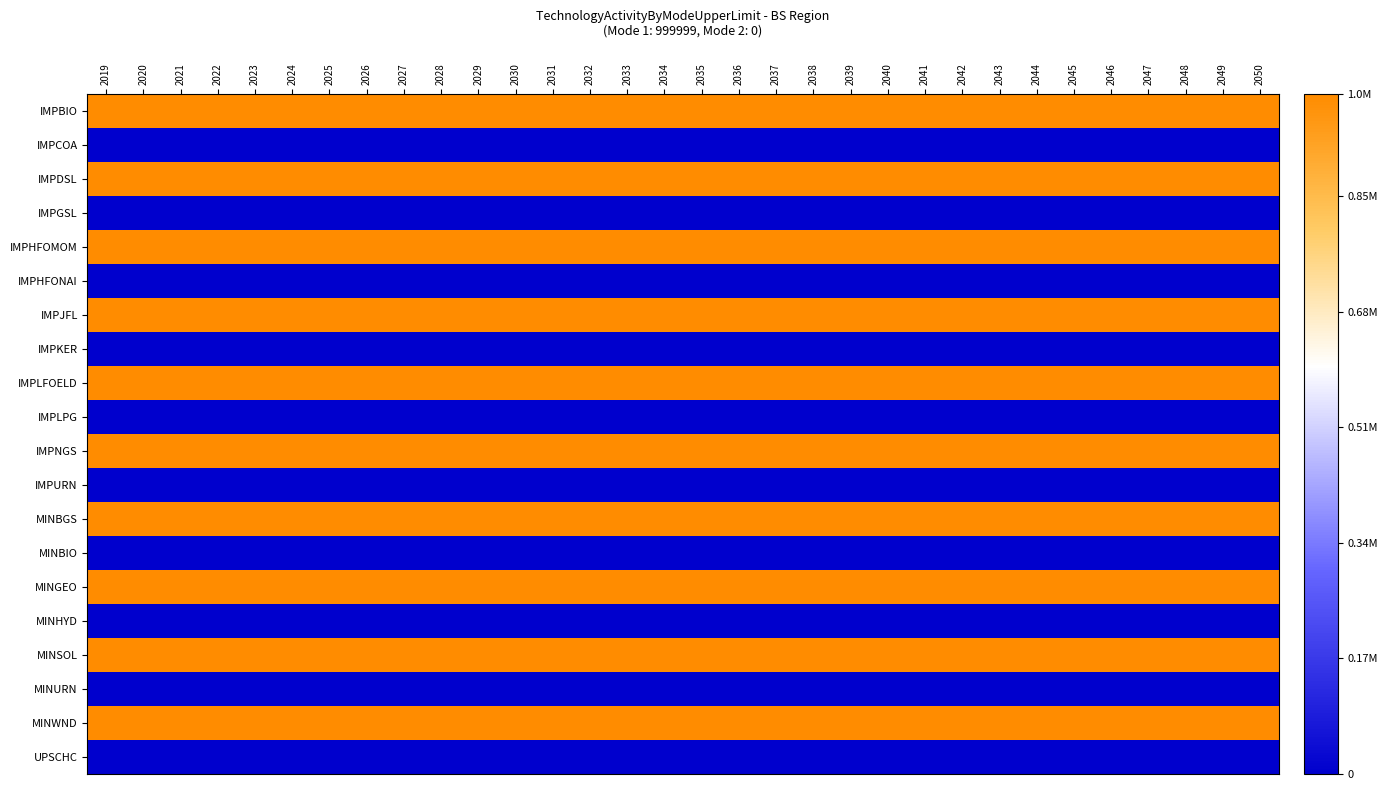

At how many categories does at least one series exceed 0?

32